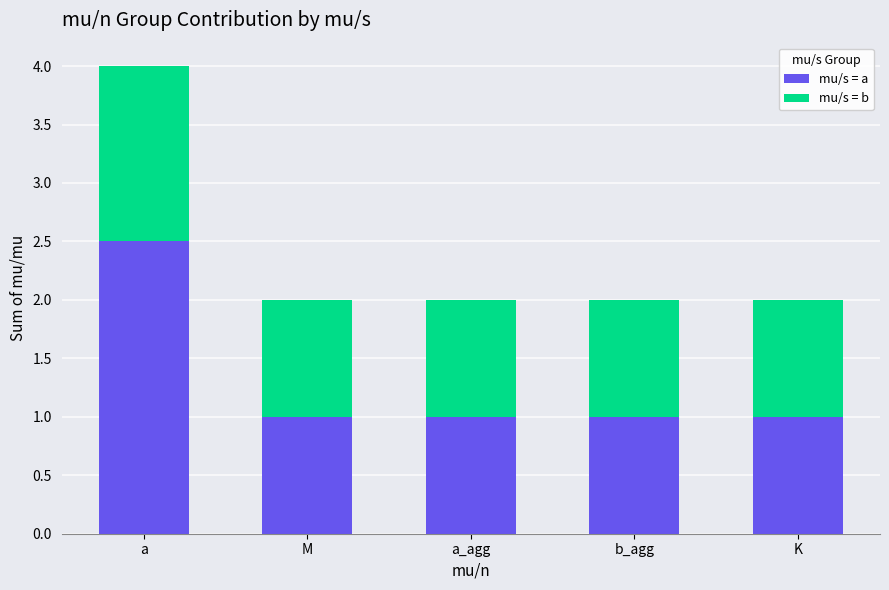

Which category has the highest value in the mu/s = a series?

a